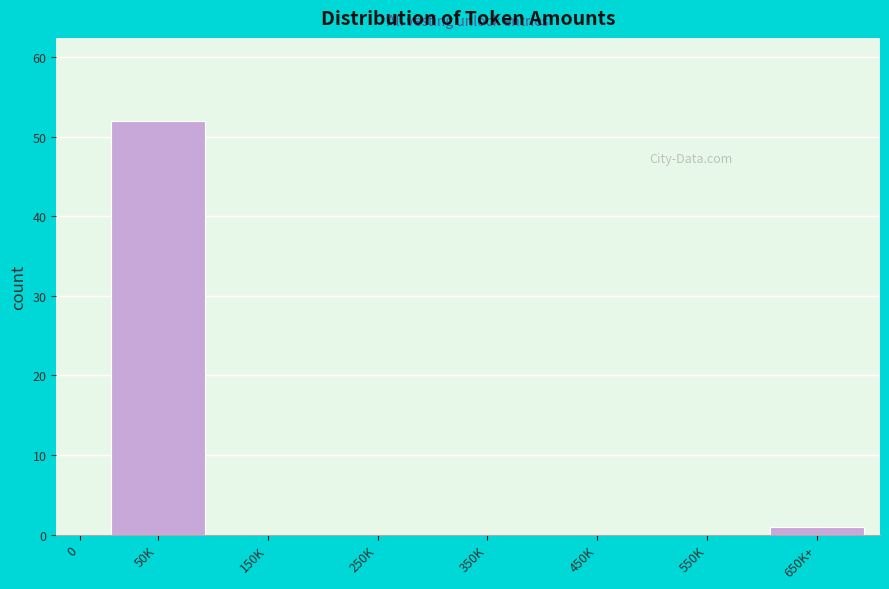

Reading left to right, extract all data points from this chart.

0=0	50K=52	150K=0	250K=0	350K=0	450K=0	550K=0	650K+=1